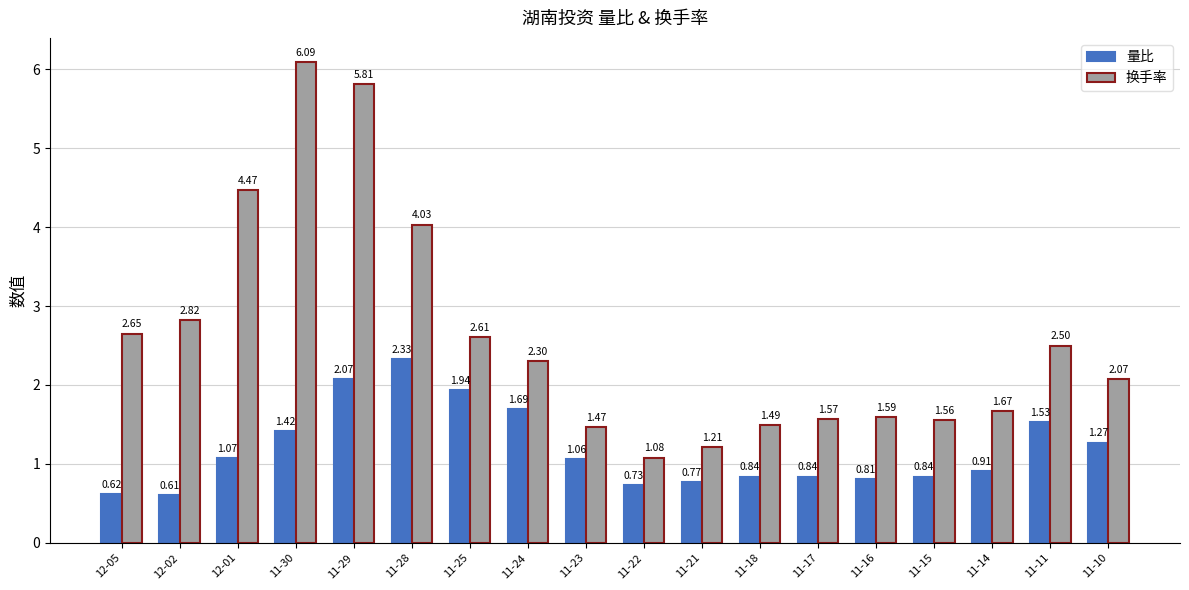

How many distinct data groups are displayed?

2